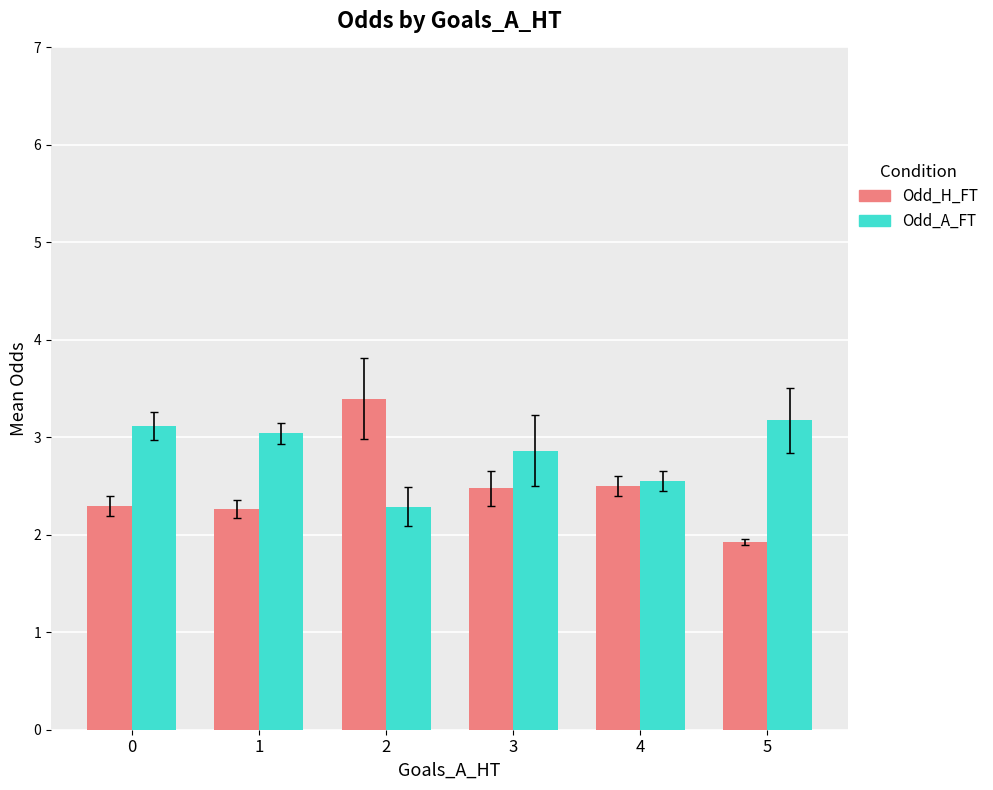

What is the value of the Odd_A_FT bar at the 3rd from the left?

2.3